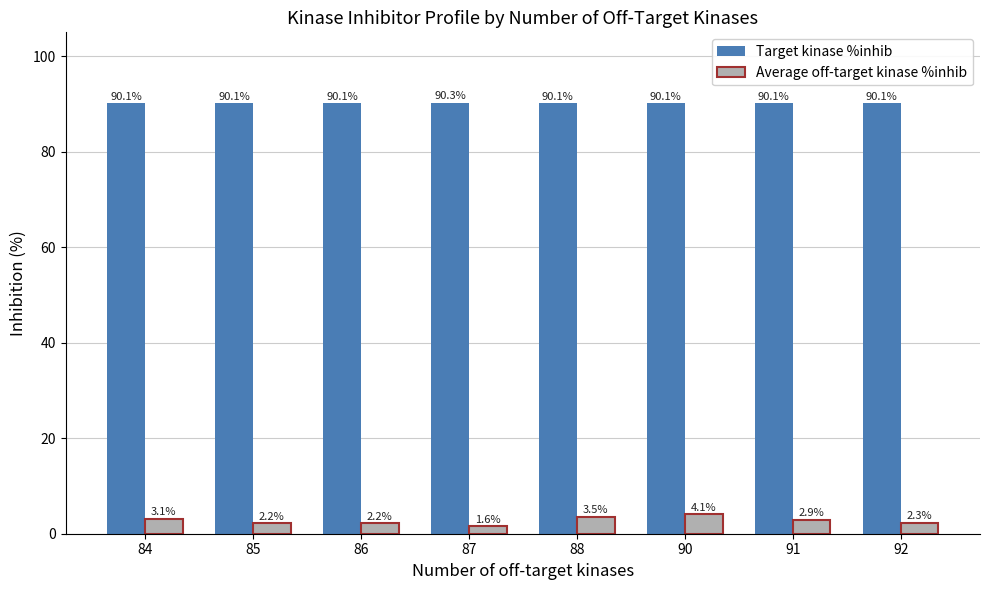

What is the total value across all series at 90?

94.2